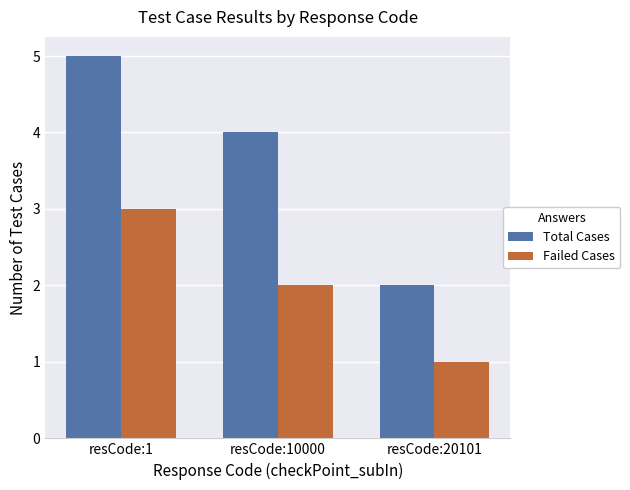

Which series has the largest total across all categories?

Total Cases